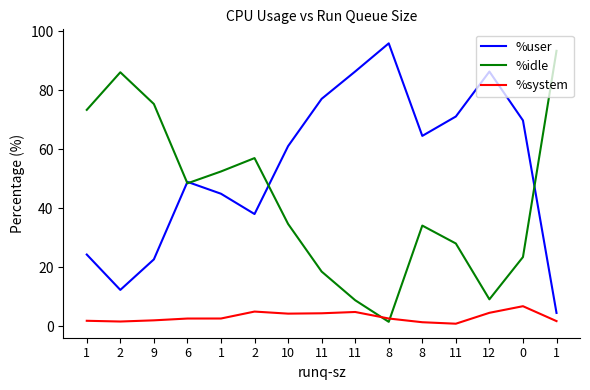

Where does the %idle series first go above 34?

1